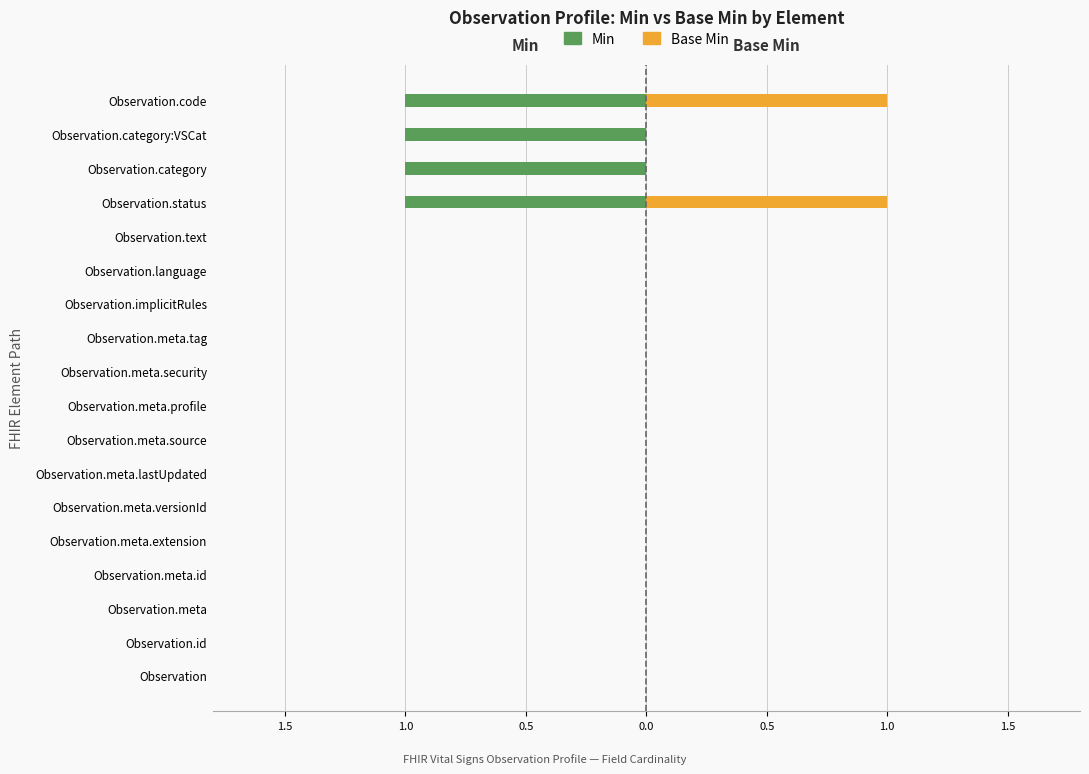

The Min series shows 1 at Observation.meta.lastUpdated. True or false?

False